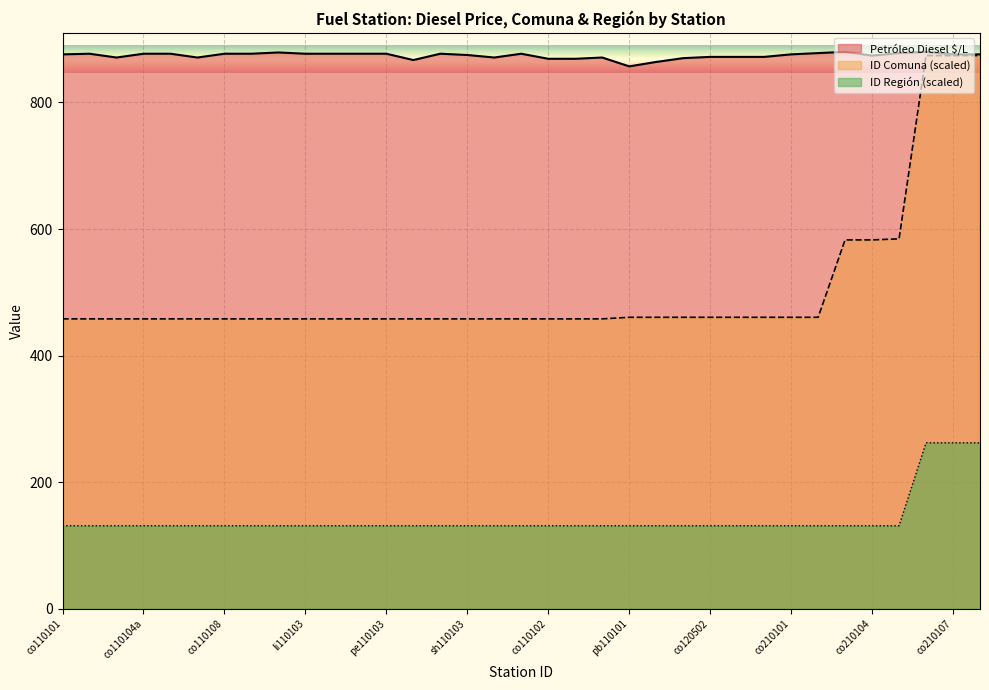

Is the value of ID Región at co110107 greater than the value of ID Comuna at pe110103?

No